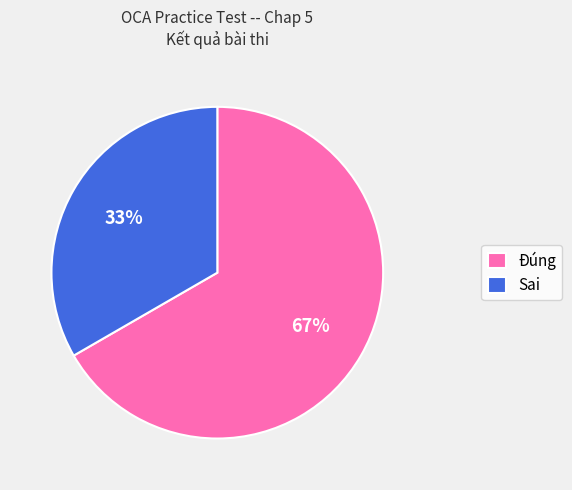

To the nearest percent, what is the combined percentage of Sai and Đúng?

100%